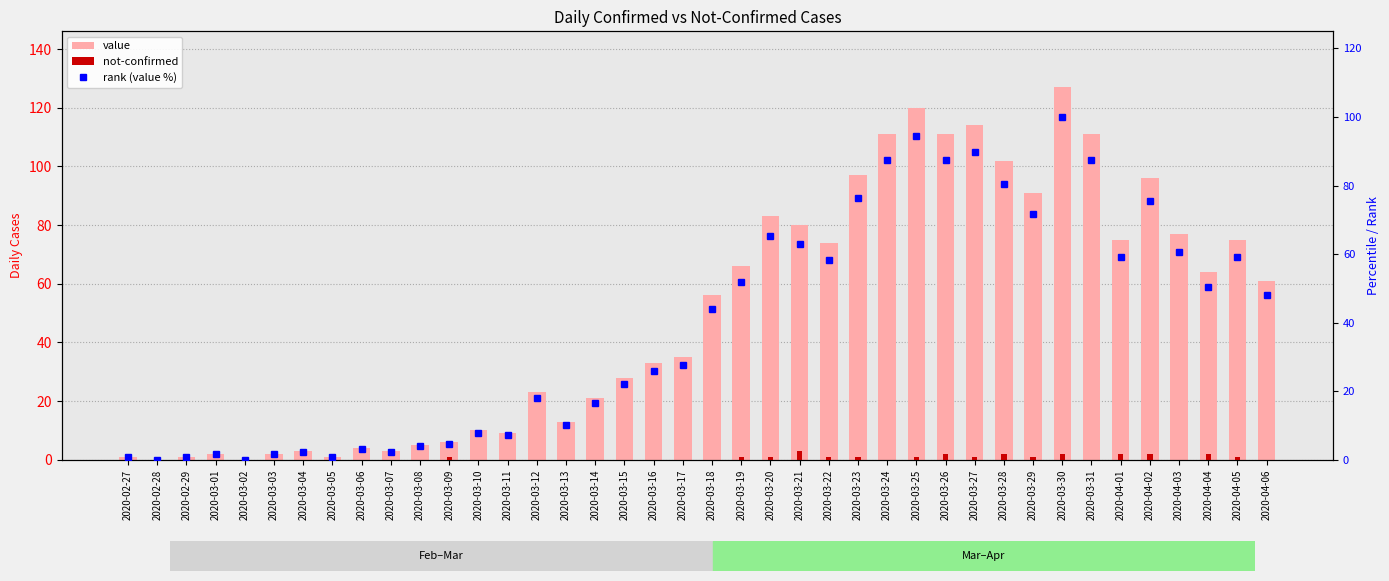

Rank the categories by value value from lowest to highest.

2020-02-28, 2020-03-02, 2020-02-27, 2020-02-29, 2020-03-05, 2020-03-01, 2020-03-03, 2020-03-04, 2020-03-07, 2020-03-06, 2020-03-08, 2020-03-09, 2020-03-11, 2020-03-10, 2020-03-13, 2020-03-14, 2020-03-12, 2020-03-15, 2020-03-16, 2020-03-17, 2020-03-18, 2020-04-06, 2020-04-04, 2020-03-19, 2020-03-22, 2020-04-01, 2020-04-05, 2020-04-03, 2020-03-21, 2020-03-20, 2020-03-29, 2020-04-02, 2020-03-23, 2020-03-28, 2020-03-24, 2020-03-26, 2020-03-31, 2020-03-27, 2020-03-25, 2020-03-30